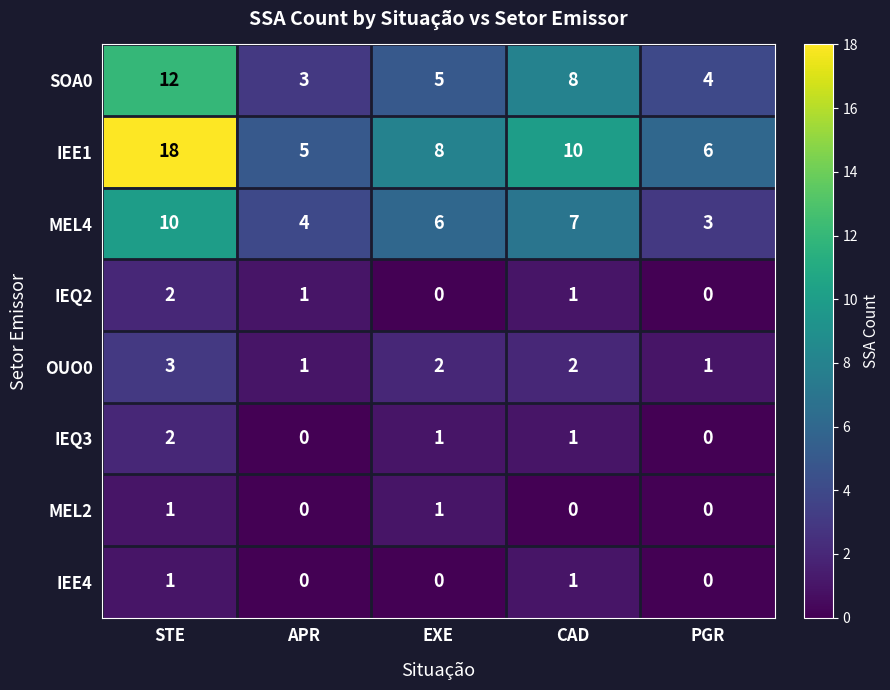

List the labels in order of MEL4 value, smallest first.

PGR, APR, EXE, CAD, STE